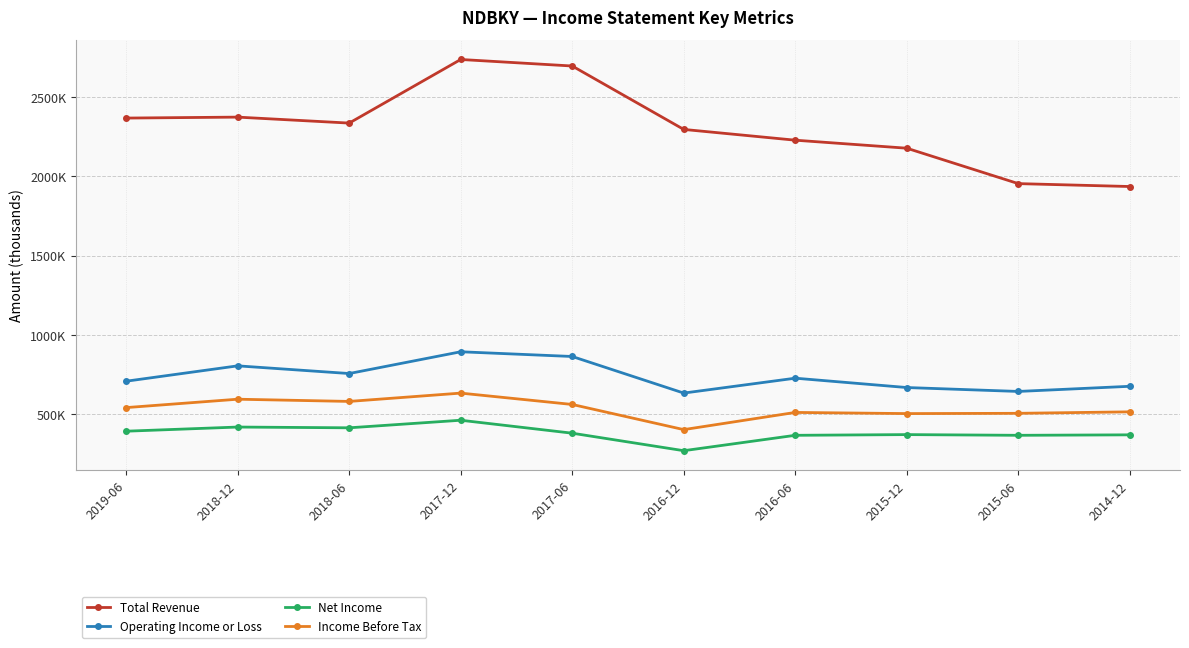

Does the chart have visible grid lines?

Yes